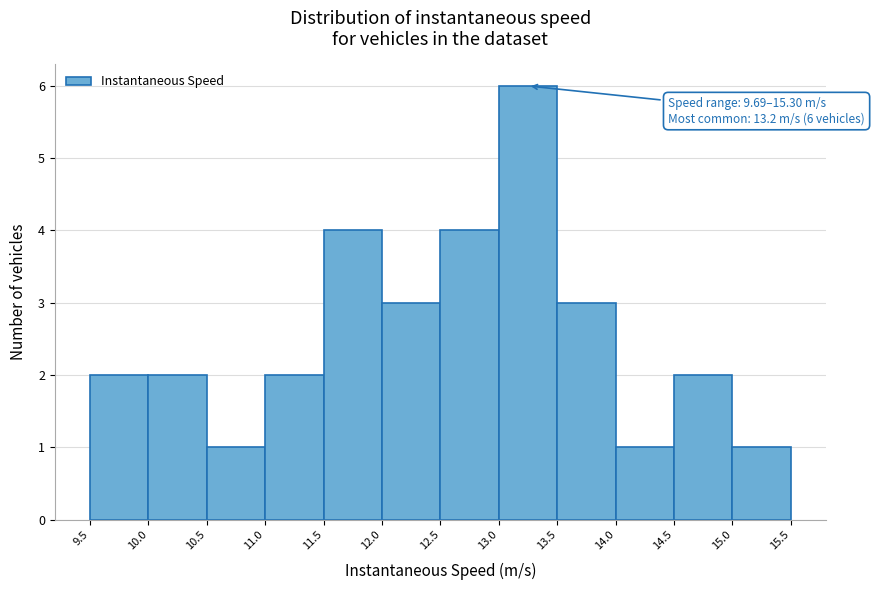

Over which range of the x-axis is the bar tallest?

13.0 to 13.5